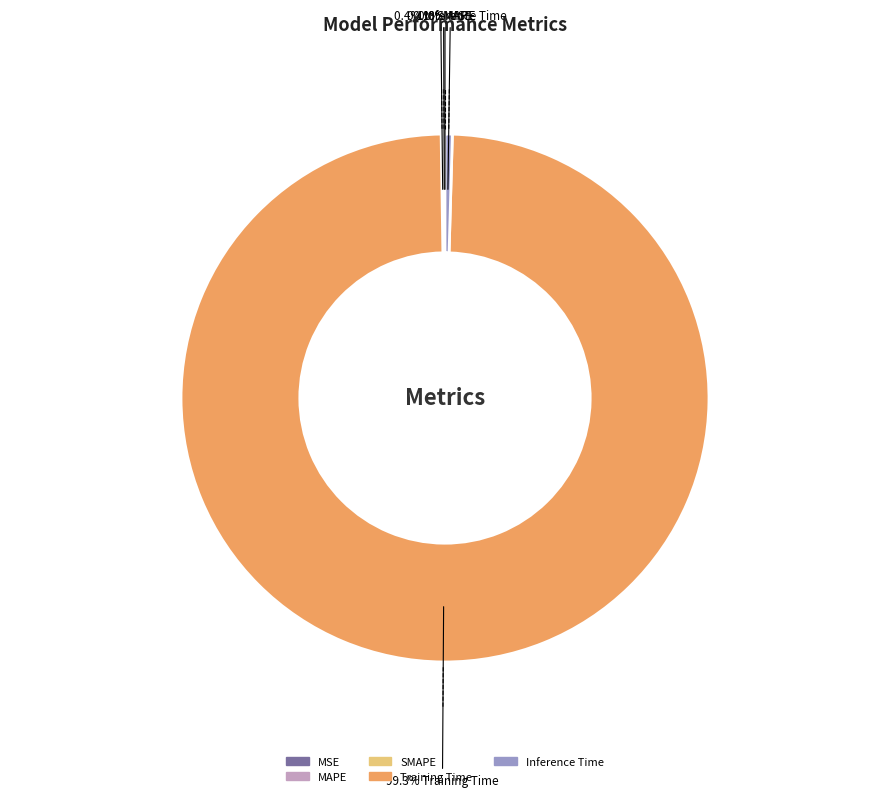

What is the largest slice in the pie chart?

Training Time